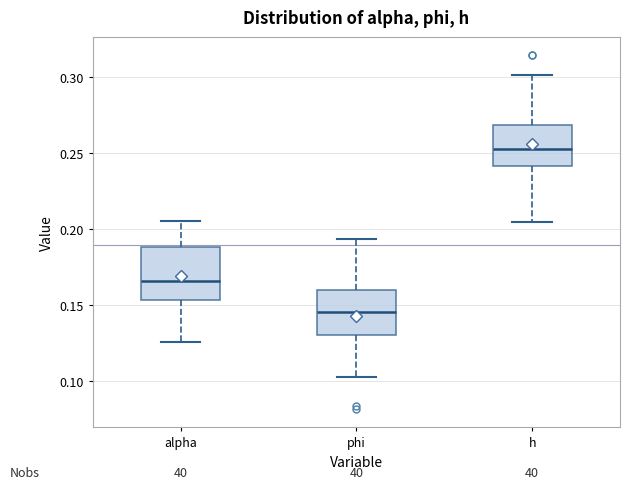

Reading left to right, transcribe this box plot: for each box, give where its median line is, the range the box spans, and where its two whiskers end, as read against the y-axis. The values are not printed on the chart, so give them approximately, as read against the axis.

alpha: median 0.165, box 0.155 to 0.190, whiskers 0.125 to 0.205
phi: median 0.145, box 0.130 to 0.160, whiskers 0.100 to 0.195
h: median 0.250, box 0.240 to 0.270, whiskers 0.205 to 0.300